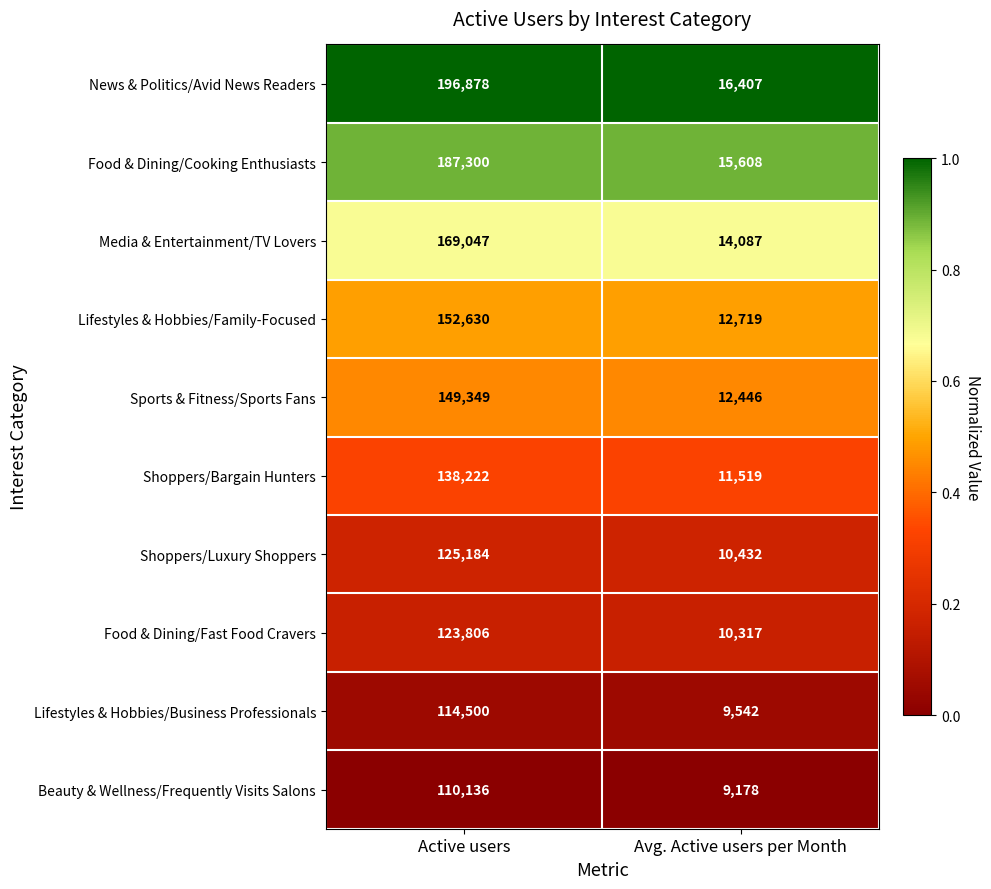

What is the lowest value of the Shoppers/Luxury Shoppers series?

10432